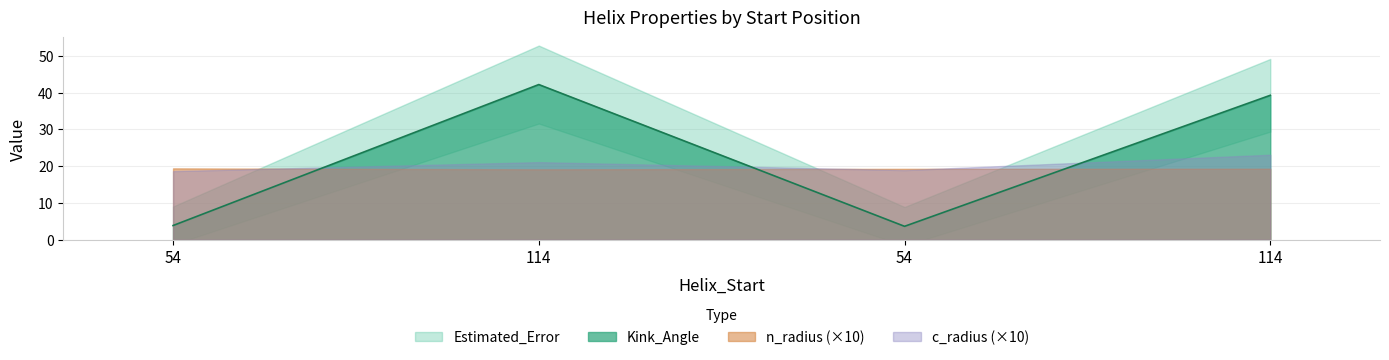

Reading left to right, list all the values displayed in this chart.

Kink_Angle: 3.9	42.2	3.7	39.3
n_radius: 1.9	1.9	1.9	1.9
c_radius: 1.9	2.1	1.9	2.3
Estimated_Error: 5.2	10.6	5.2	9.9